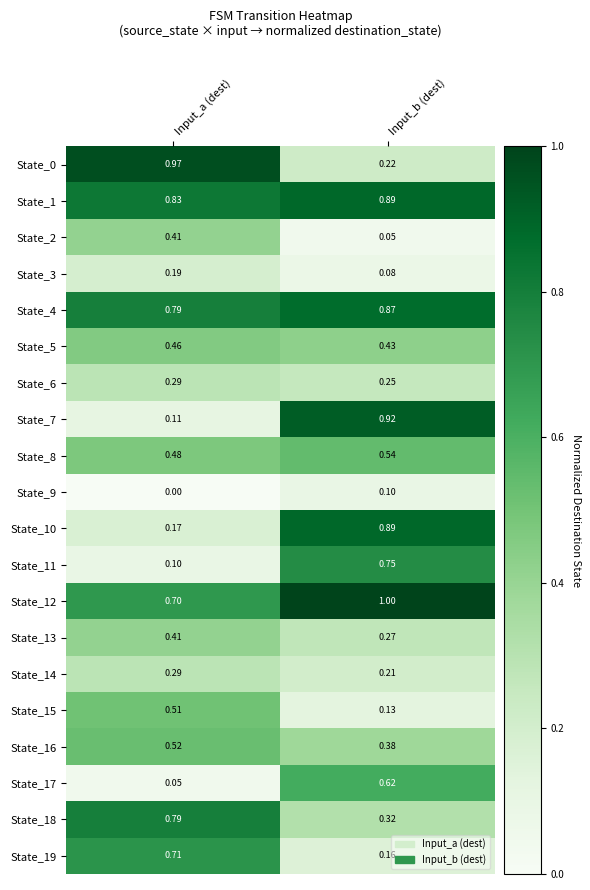

Where is State_5 nearest to the value 0?

Input_b (dest)